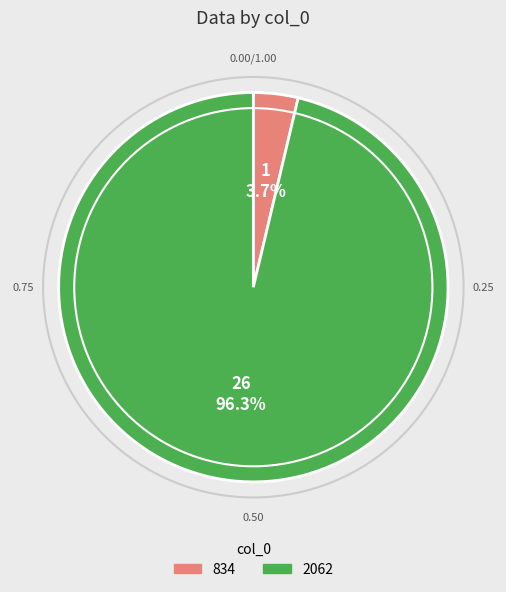

The 834 slice represents 4% of the pie. True or false?

True